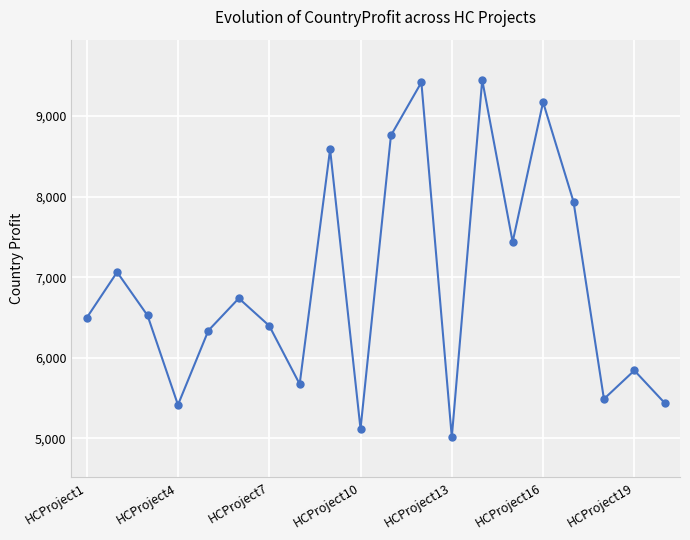

How many points are higher than both their immediate neighbors (excluding endpoints)?

7